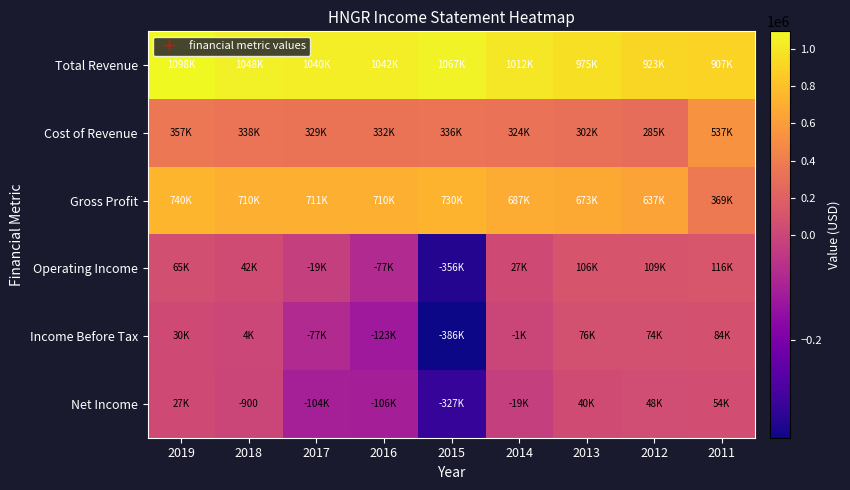

What is the difference between the Gross Profit values at 2019 and 2017?

28800